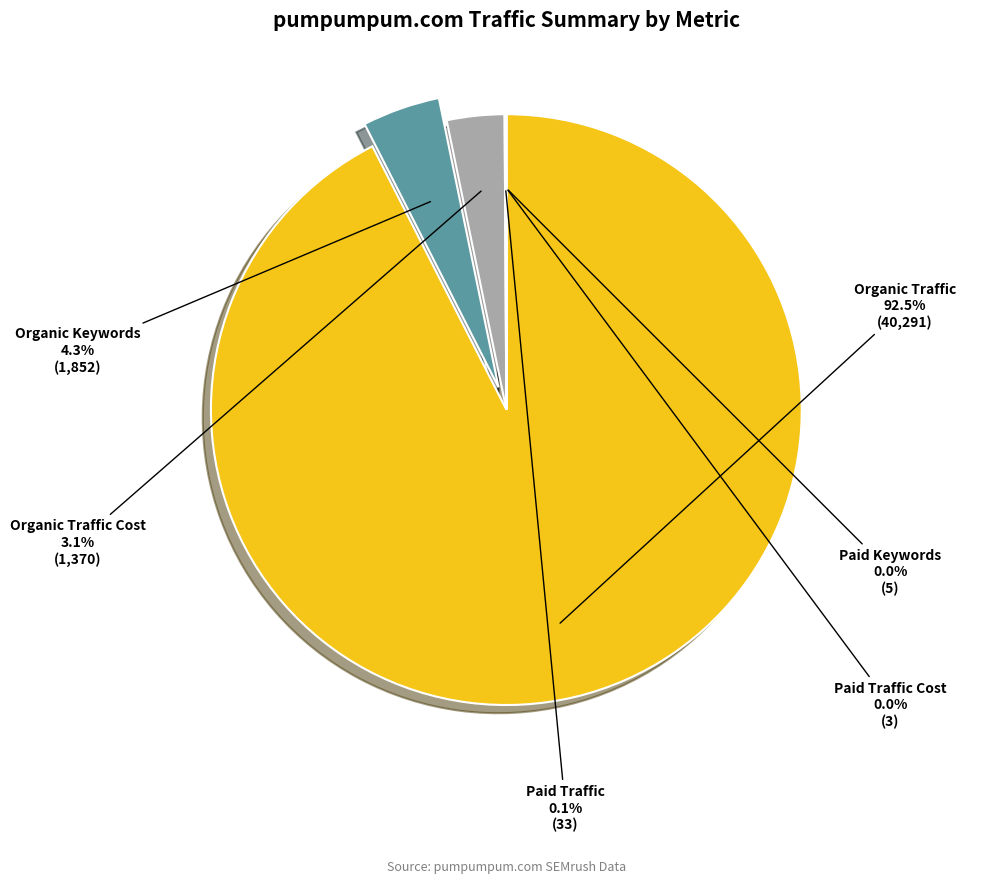

What is the largest slice in the pie chart?

Organic Traffic